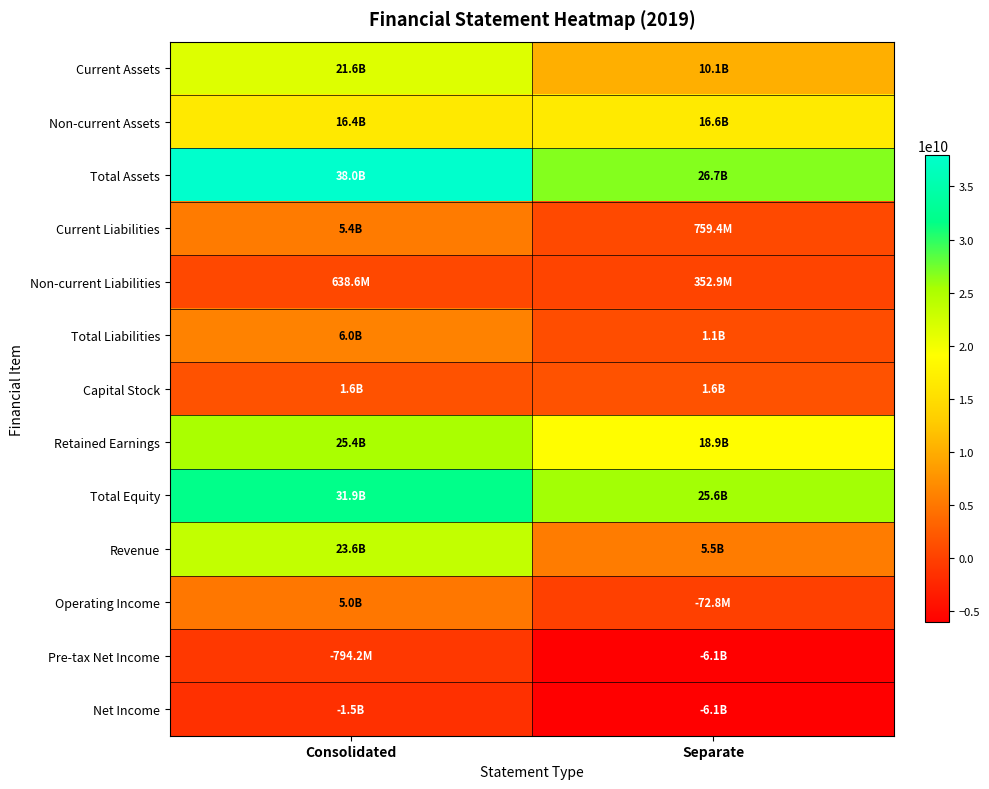

What is the smallest value displayed?

-6082217374